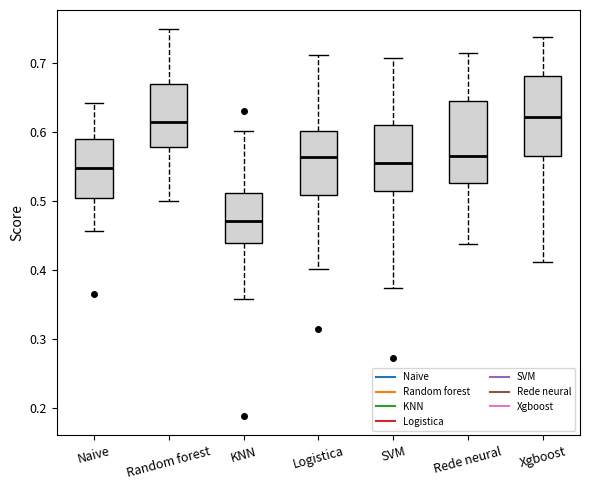

Reading left to right, read every box against the y-axis: the position of its median line, the range the box covers, and the ends of its whiskers. The values are not printed on the chart, so give them approximately, as read against the axis.

Naive: median 0.55, box 0.50 to 0.59, whiskers 0.46 to 0.64
Random forest: median 0.61, box 0.58 to 0.67, whiskers 0.50 to 0.75
KNN: median 0.47, box 0.44 to 0.51, whiskers 0.36 to 0.60
Logistica: median 0.56, box 0.51 to 0.60, whiskers 0.40 to 0.71
SVM: median 0.55, box 0.51 to 0.61, whiskers 0.37 to 0.71
Rede neural: median 0.57, box 0.53 to 0.64, whiskers 0.44 to 0.71
Xgboost: median 0.62, box 0.56 to 0.68, whiskers 0.41 to 0.74